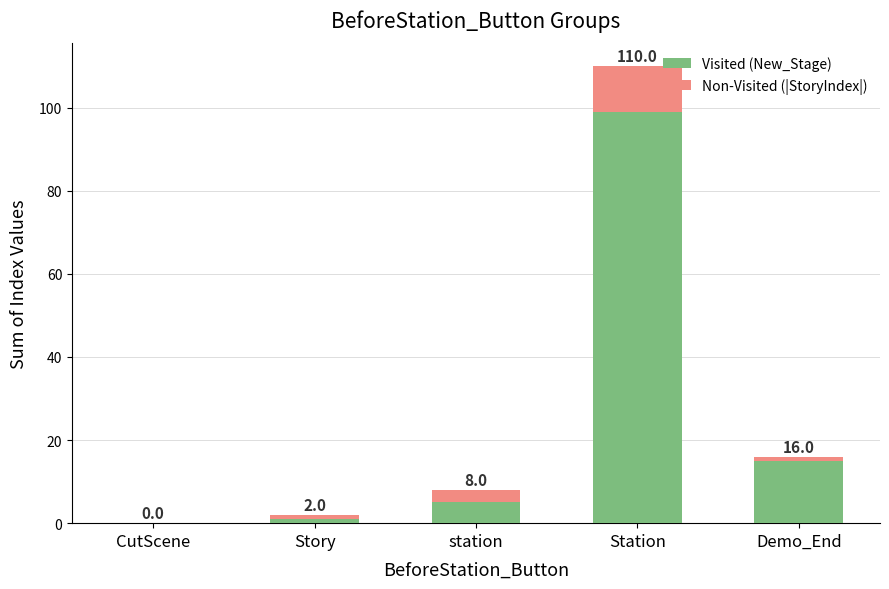

Does the chart contain stacked bars?

Yes